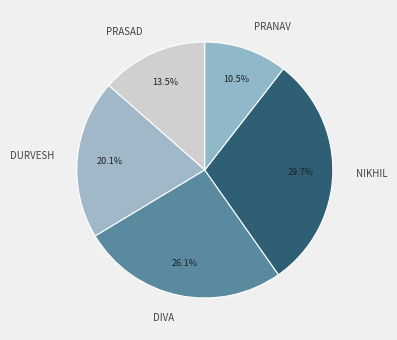

Count the number of slices in the pie.

5